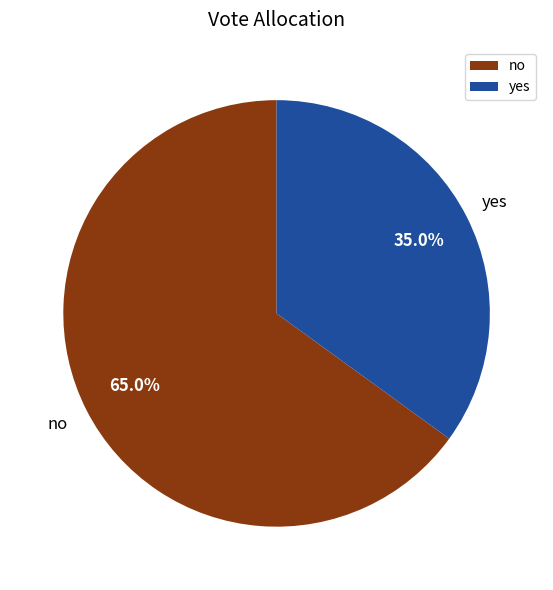

Is there any slice that represents more than half of the pie?

Yes